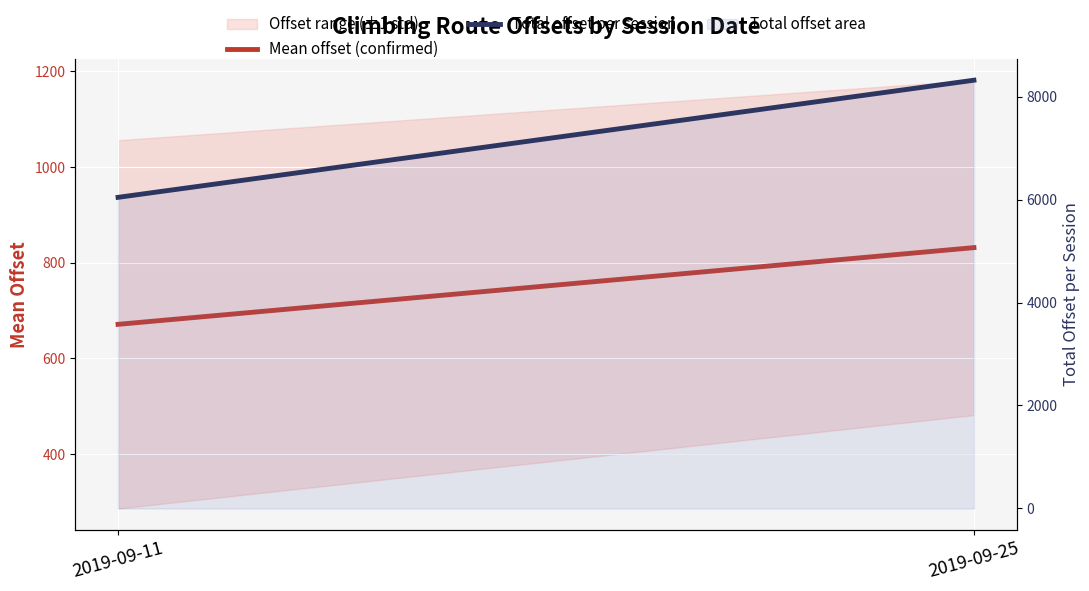

Reading right to left, transcribe all the data shown in this chart.

Mean offset (confirmed): 831.7	671.4
Total offset per session: 8316.9	6042.3